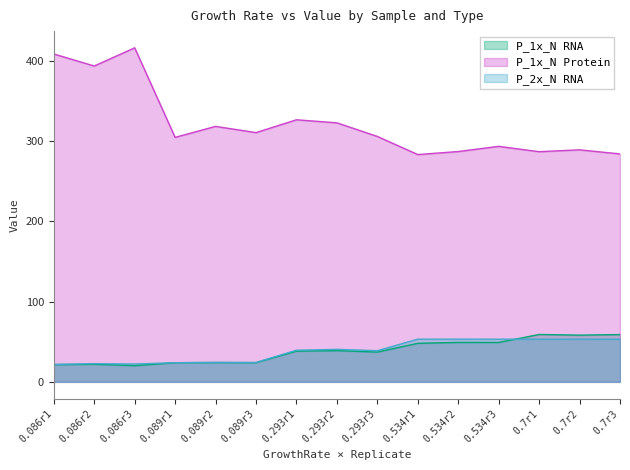

What position from the right is 0.089r1?

12